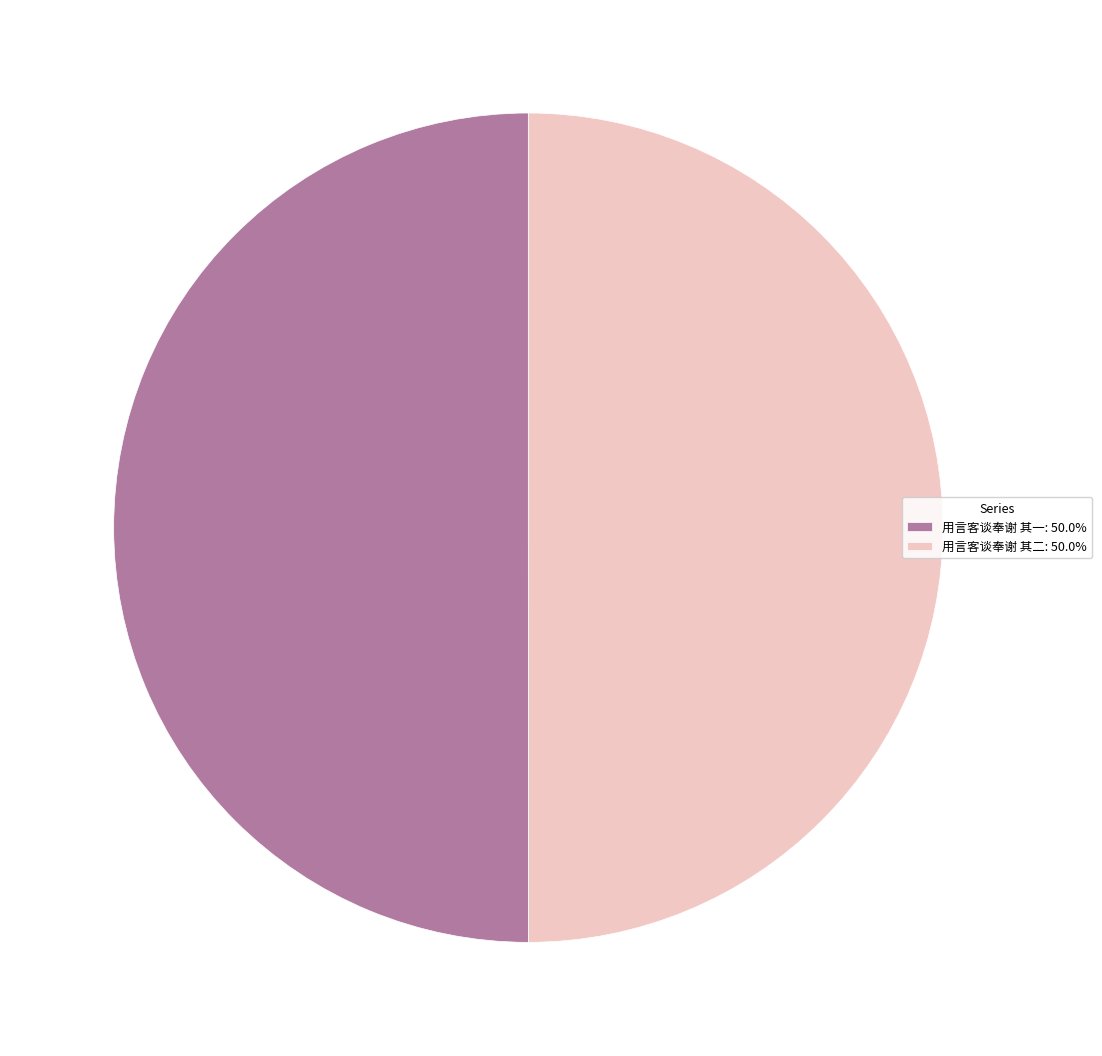

Do 用言客谈奉谢 其二: 50.0% and 用言客谈奉谢 其一: 50.0% together represent more than half of the pie?

Yes